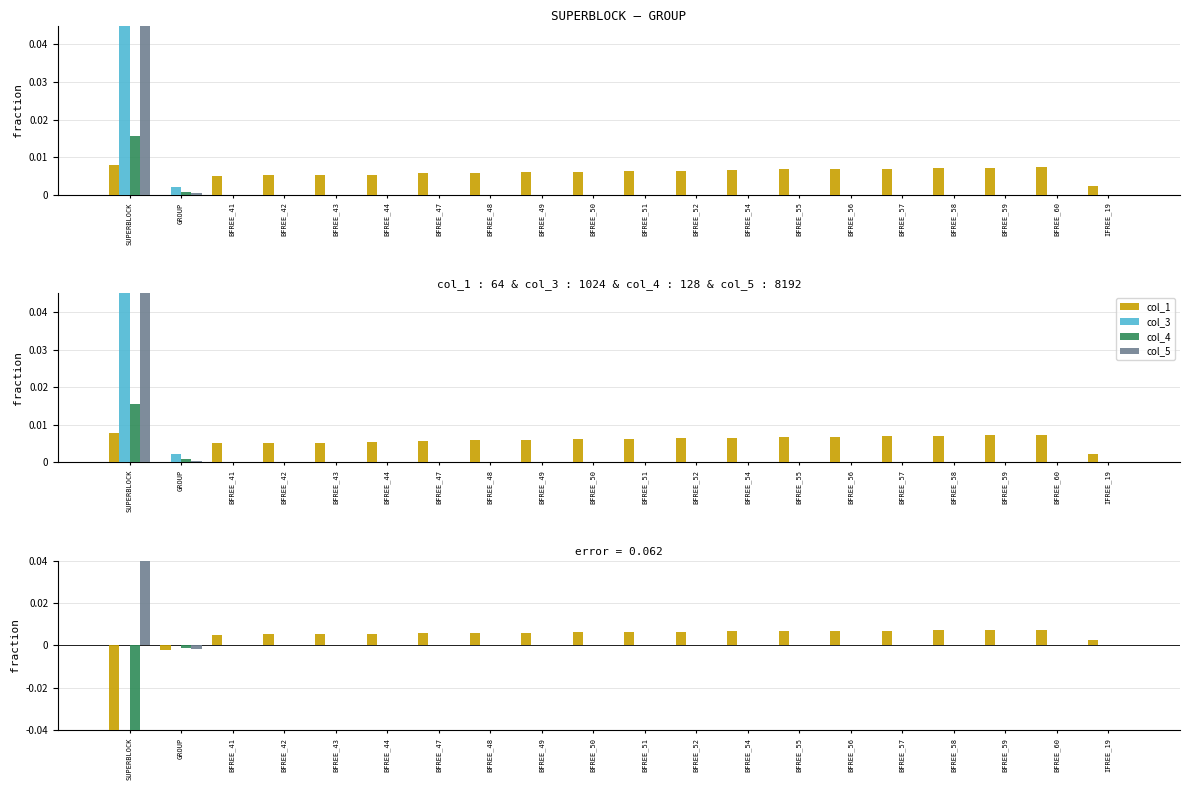

At IFREE_19, list the series in order from largest to smallest.

col_1, col_3, col_4, col_5